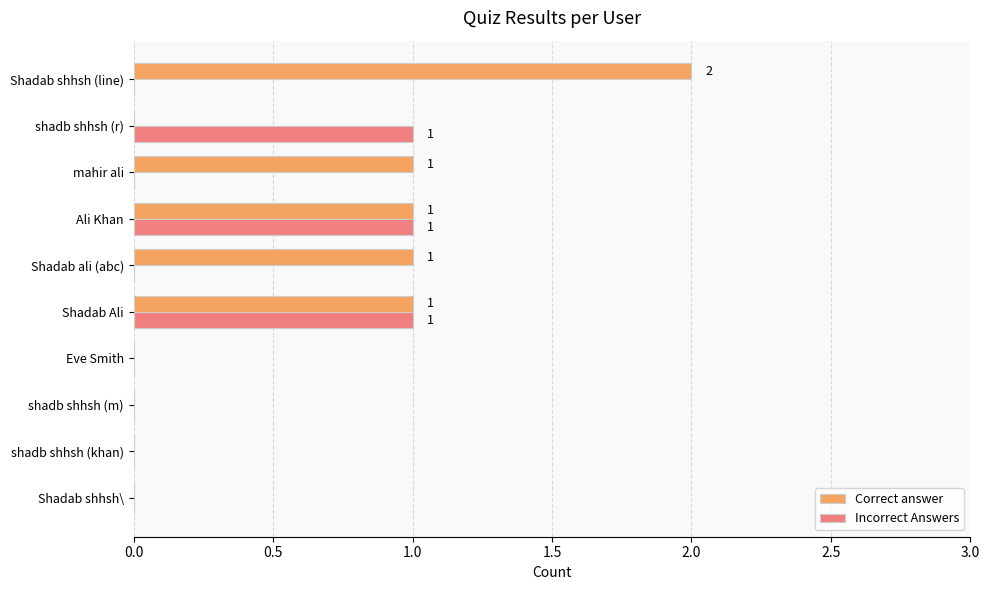

At which label does Correct answer reach its peak?

Shadab shhsh (line)